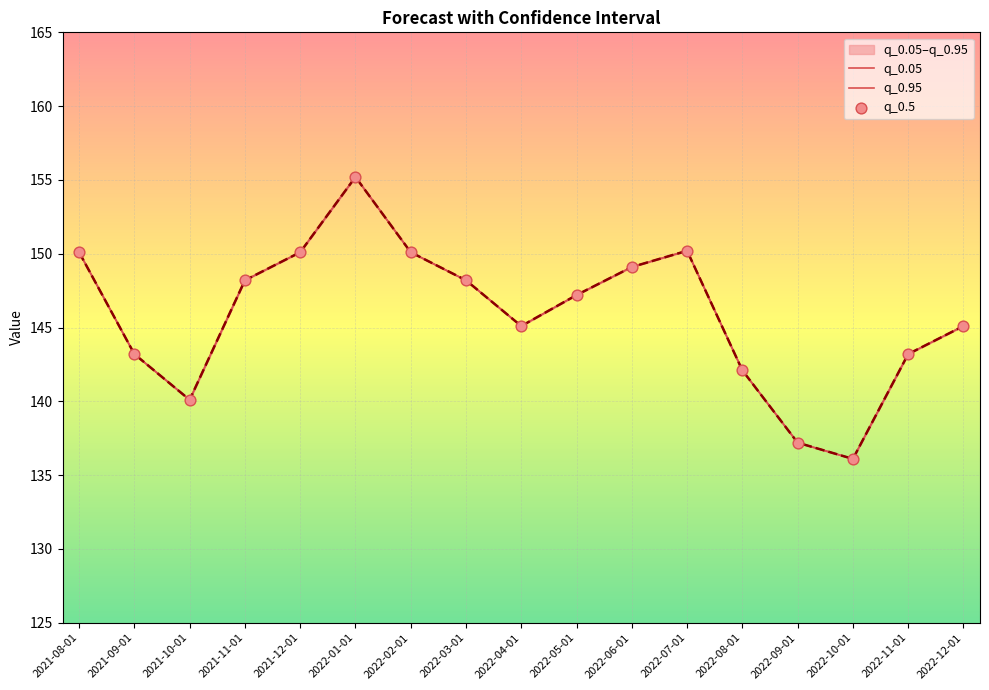

Is the value of q_0.5 at 2022-03-01 greater than the value of q_0.05 at 2022-06-01?

No